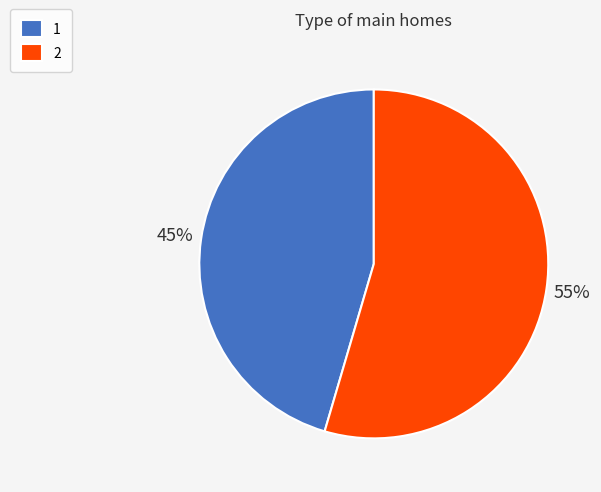

True or false: 2 accounts for 55% of the total.

True